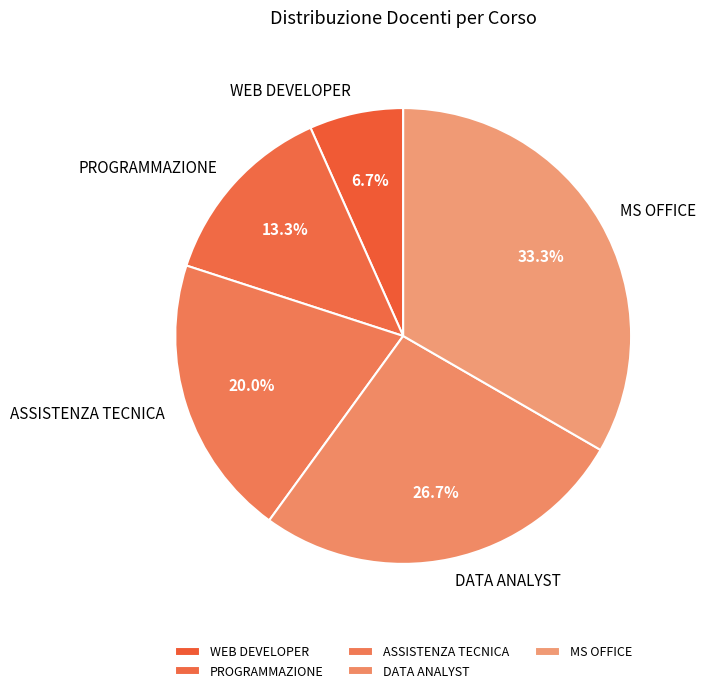

How many segments does this pie chart have?

5